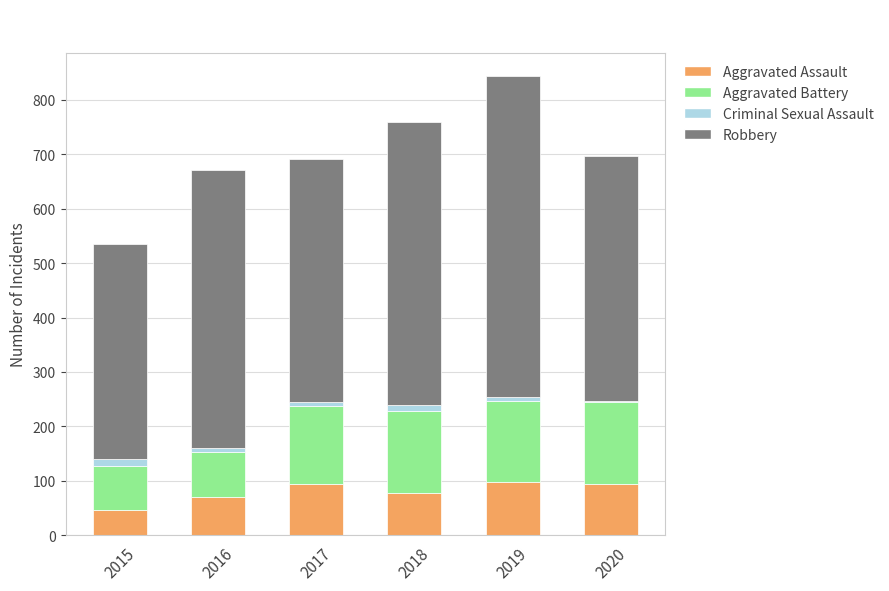

At which category is the sum across all series the highest?

2019